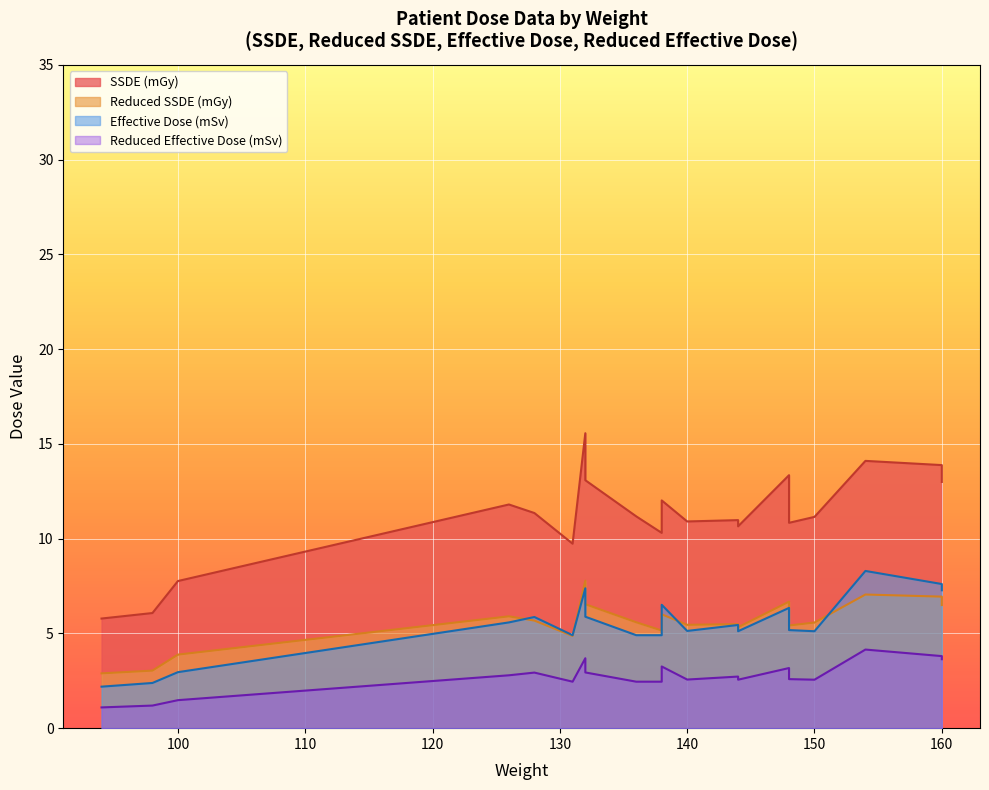

True or false: SSDE (mGy) and Reduced Effective Dose (mSv) intersect in this chart.

False